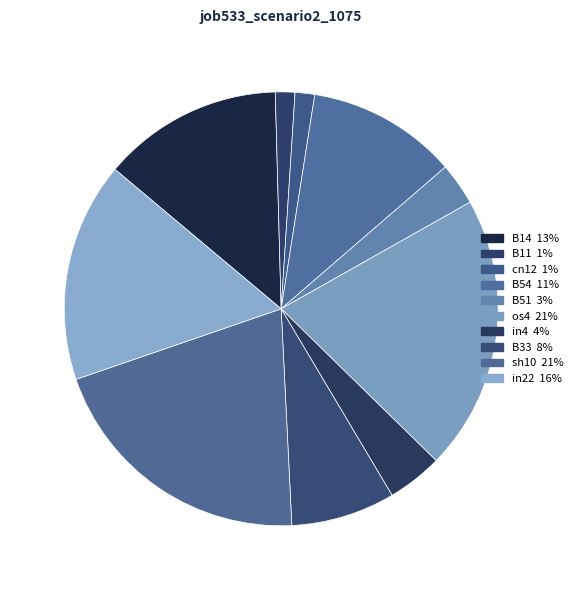

The B14 slice represents 13% of the pie. True or false?

True